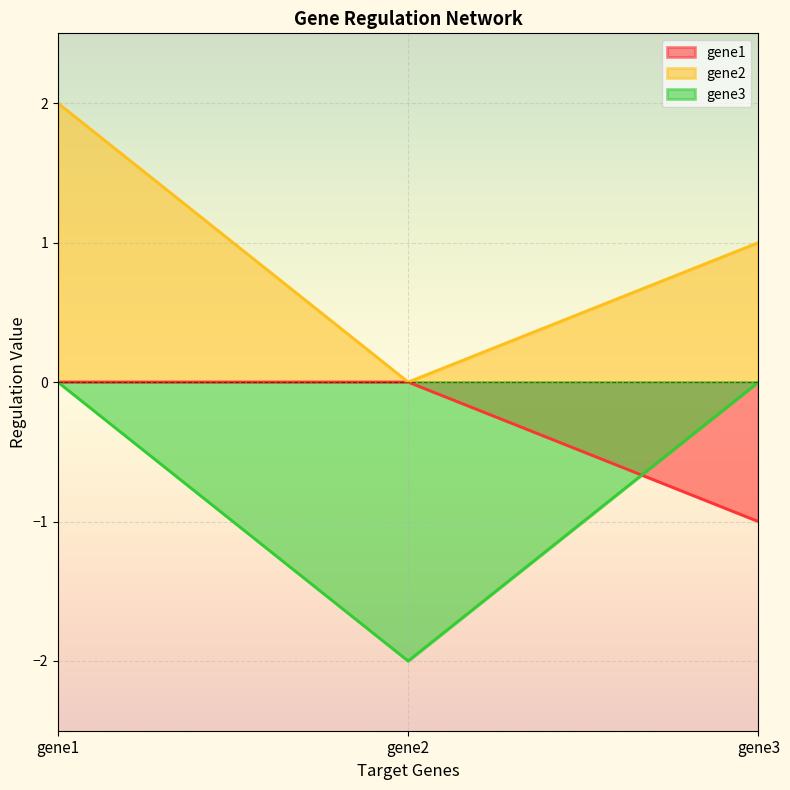

How many values in gene1 are below zero?

1